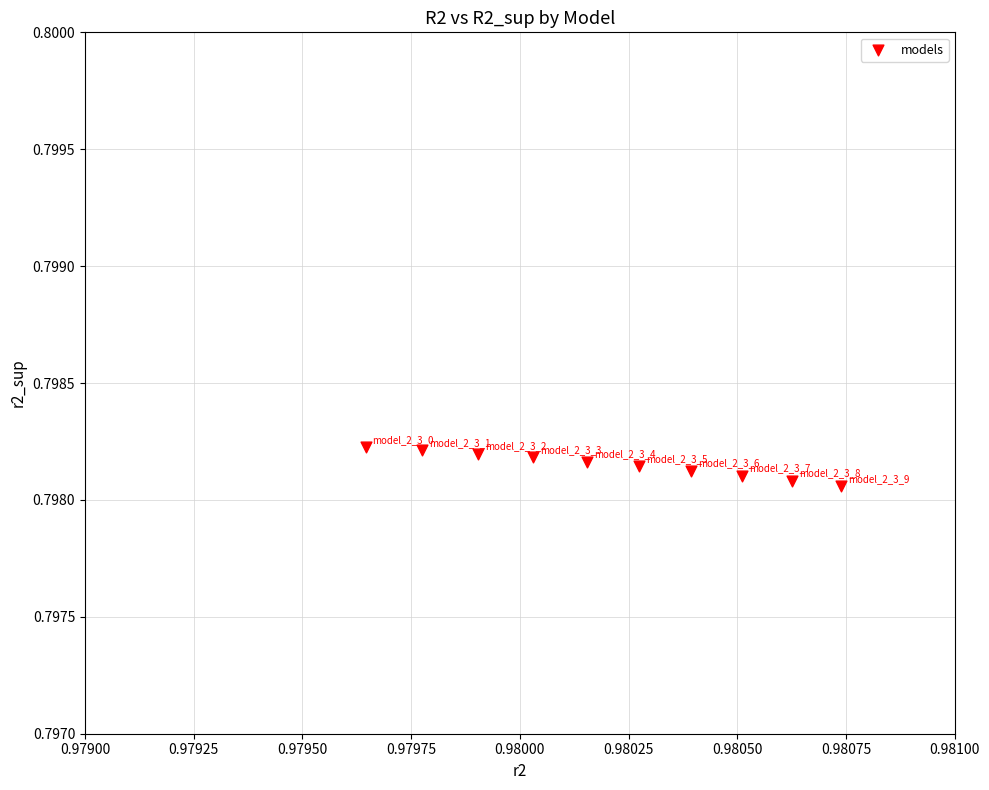

What is the average X value?

1.0